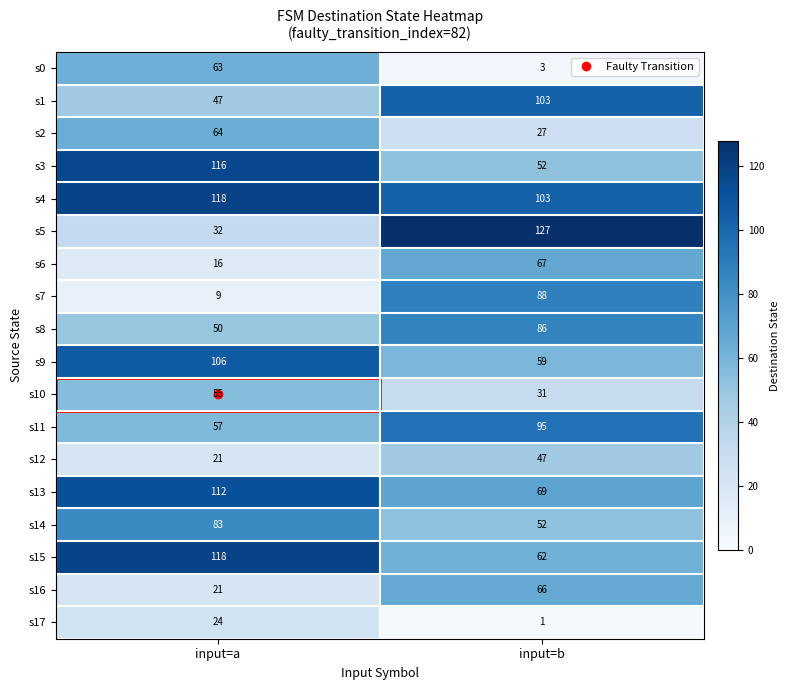

What is the total value across all series at input=b?

1138